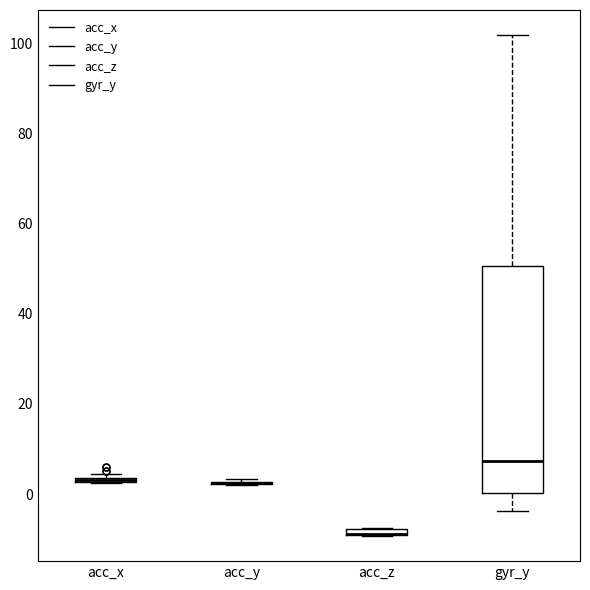

Where is the upper edge of the box for acc_z on the y-axis? The values are not printed on the chart, so give them approximately, as read against the axis.

-8